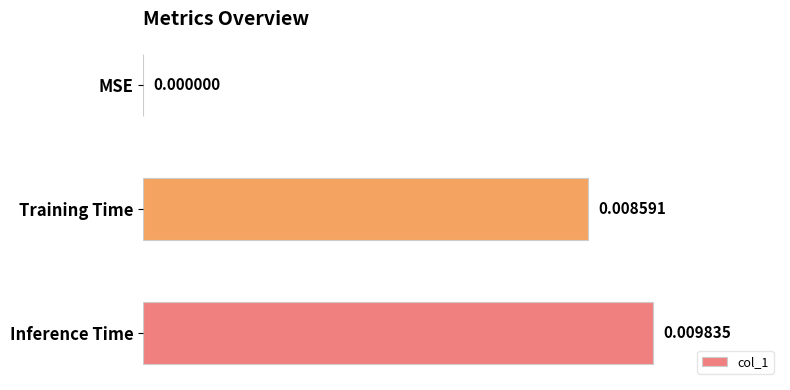

Which has a higher value, Training Time or Inference Time?

Inference Time